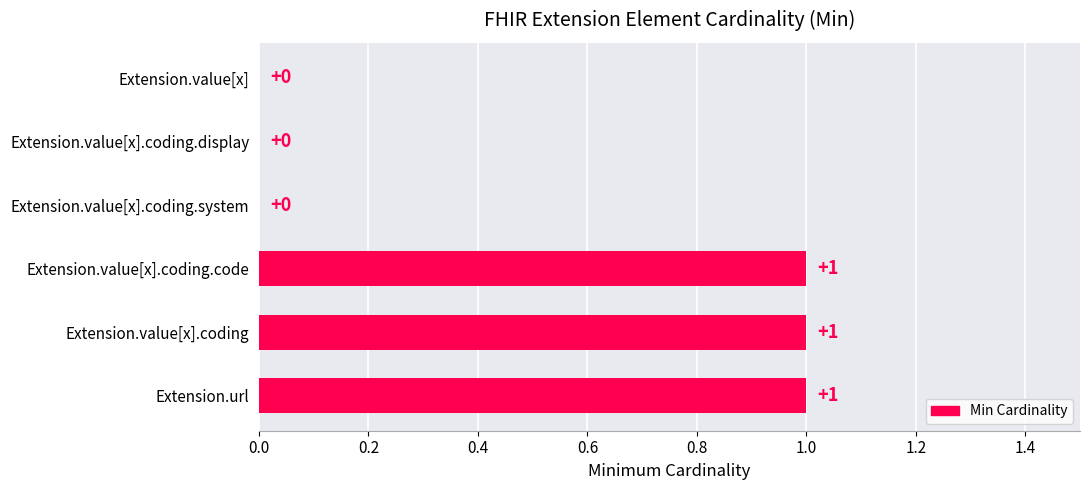

True or false: the data shows 0 at Extension.value[x].coding.display.

True